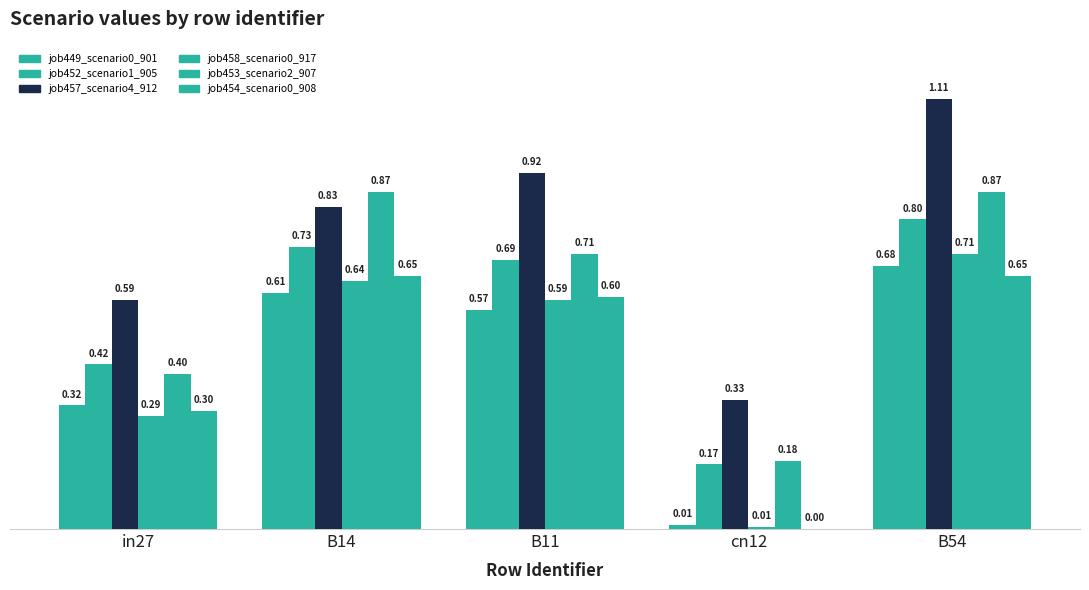

What is the average value of the job454_scenario0_908 series?

0.4